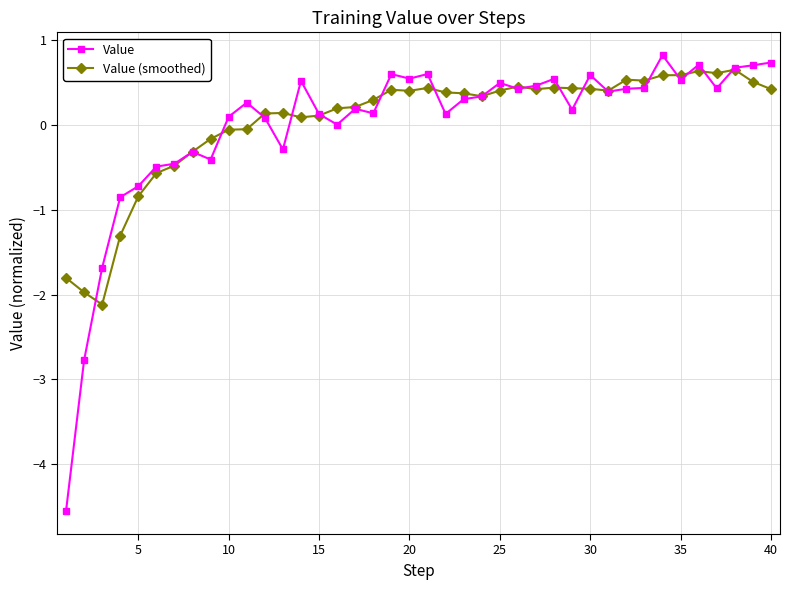

What is the minimum value shown in the chart?

-4.6